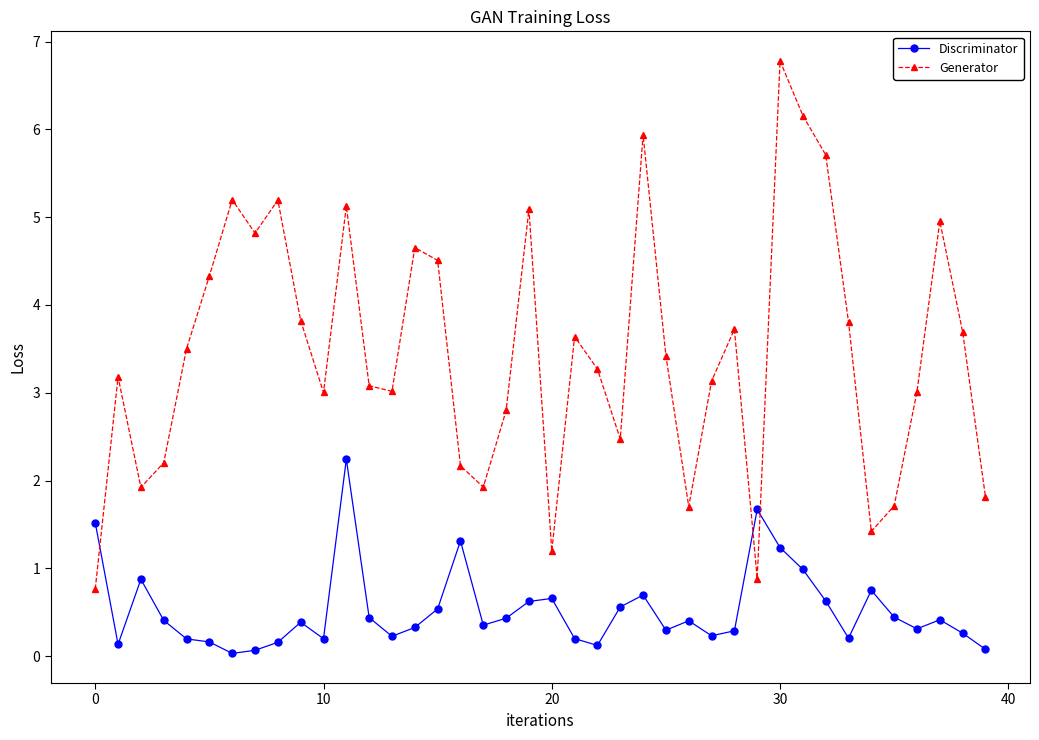

At how many categories does at least one series exceed 6?

2